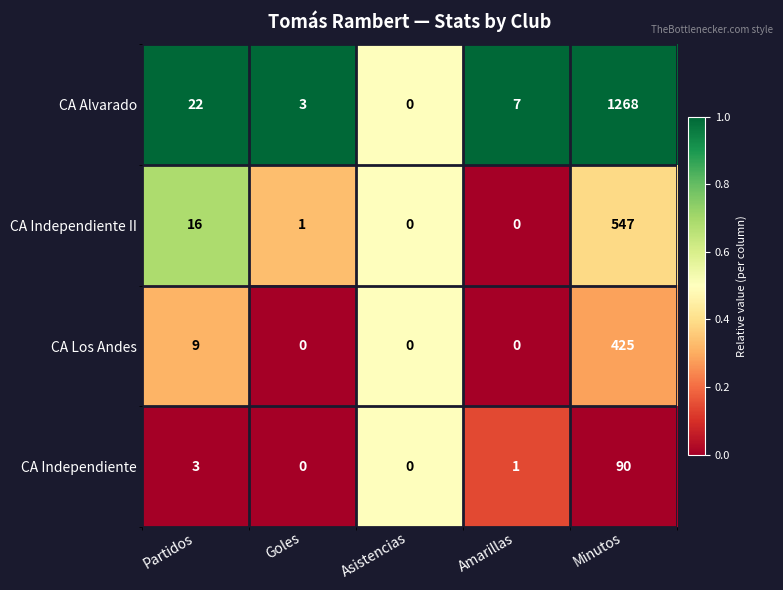

What is the sum of the CA Independiente II values at Partidos and Asistencias?

16